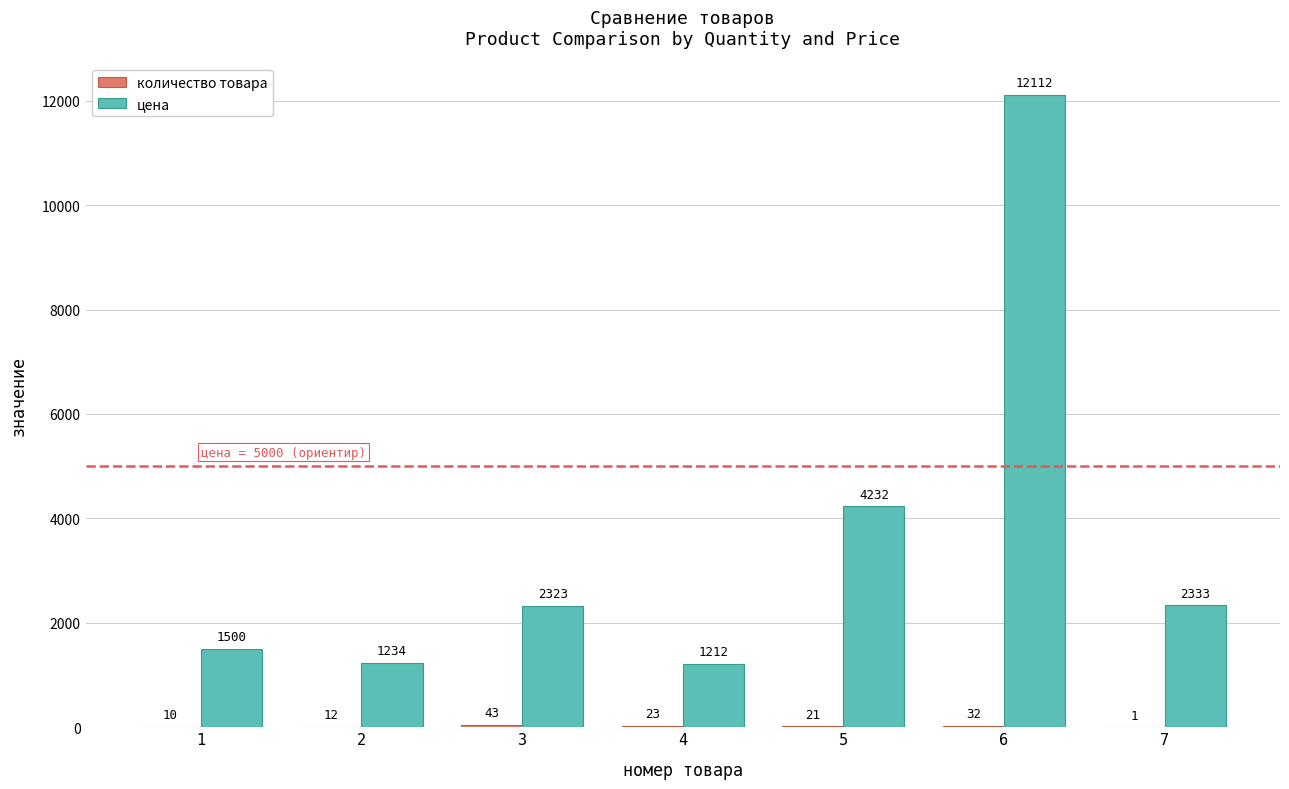

At which category does the chart reach its peak across all series?

6